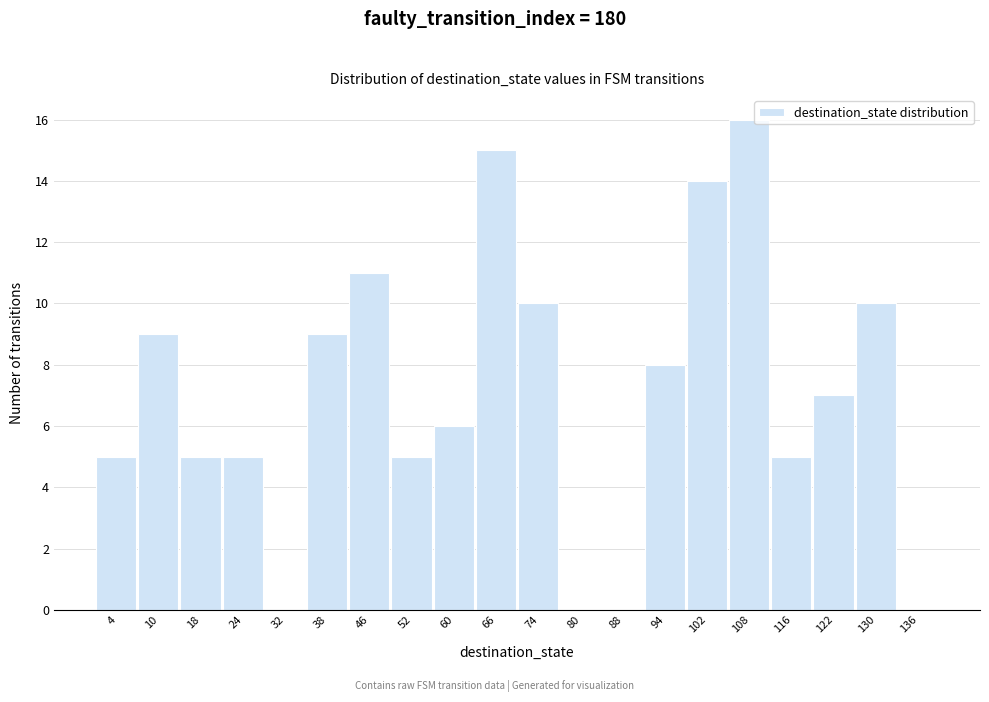

Which range on the x-axis has the tallest bar?

105 to 112